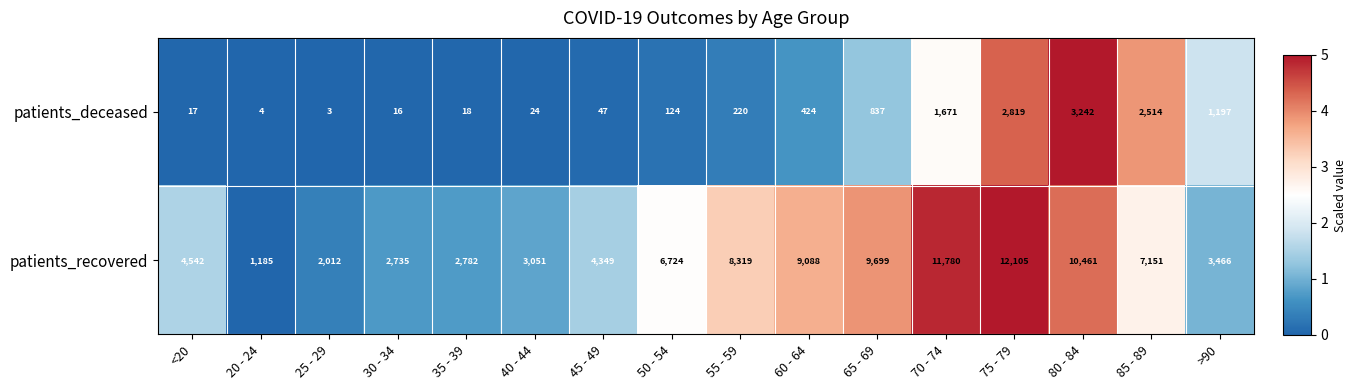

At which label is patients_deceased closest to 1622?

70 - 74